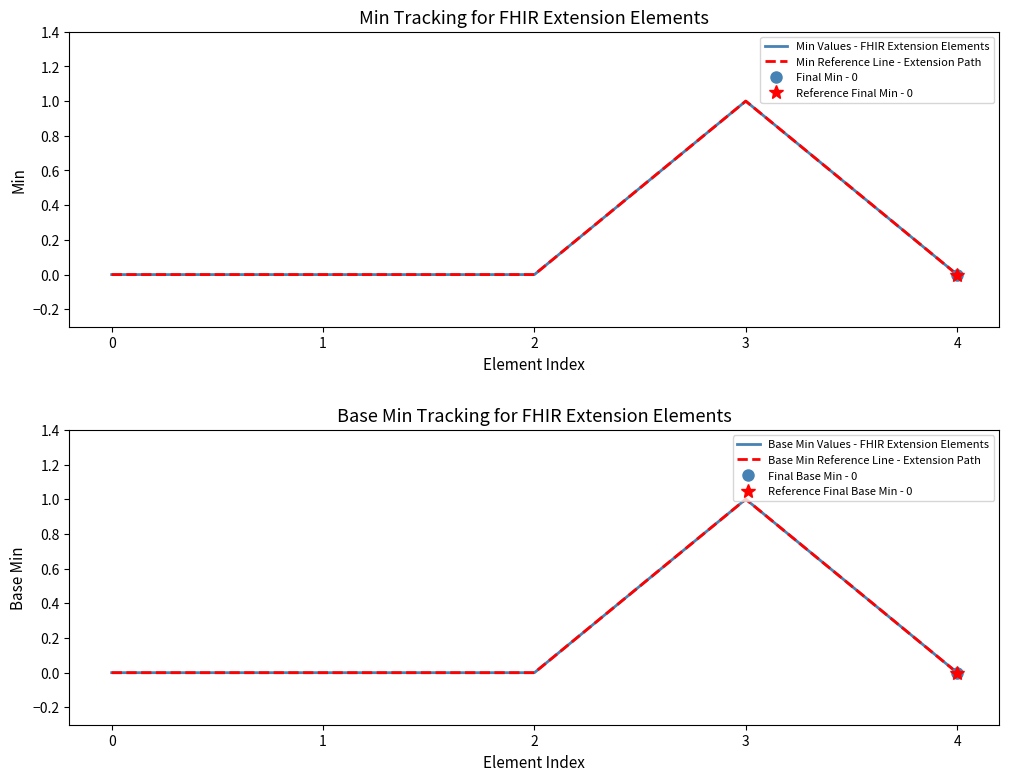

Reading right to left, extract all data points from this chart.

Min Values - FHIR Extension Elements: 0	1	0	0	0
Min Reference Line - Extension Path: 0	1	0	0	0
Base Min Values - FHIR Extension Elements: 0	1	0	0	0
Base Min Reference Line - Extension Path: 0	1	0	0	0